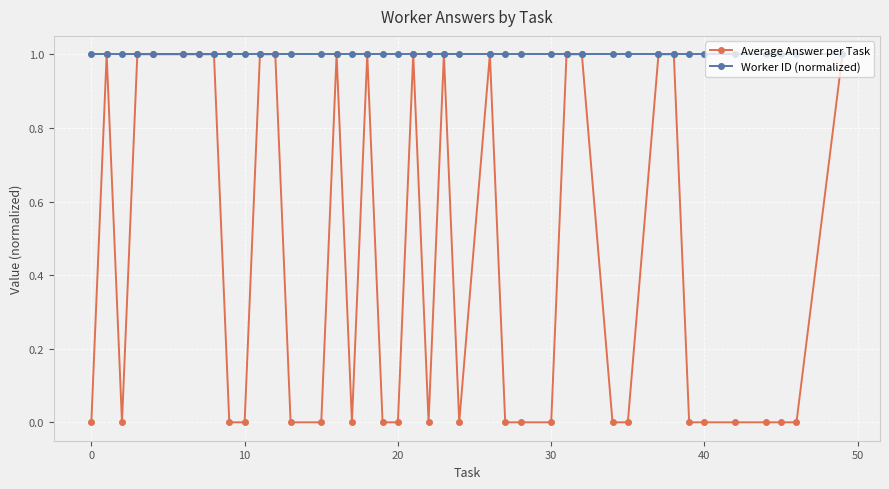

Reading left to right, transcribe all the data shown in this chart.

Average Answer per Task: 0	1	0	1	1	1	1	1	0	0	1	1	0	0	1	0	1	0	0	1	0	1	0	1	0	0	0	1	1	0	0	1	1	0	0	0	0	0	0	1
Worker ID (normalized): 1	1	1	1	1	1	1	1	1	1	1	1	1	1	1	1	1	1	1	1	1	1	1	1	1	1	1	1	1	1	1	1	1	1	1	1	1	1	1	1